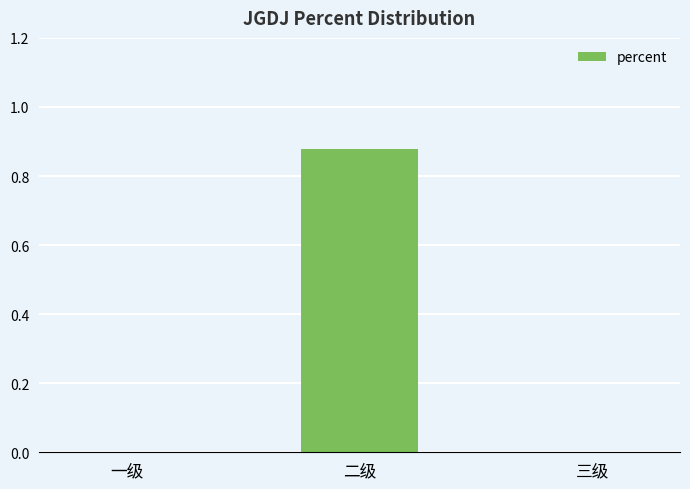

How many series are shown in this chart?

1